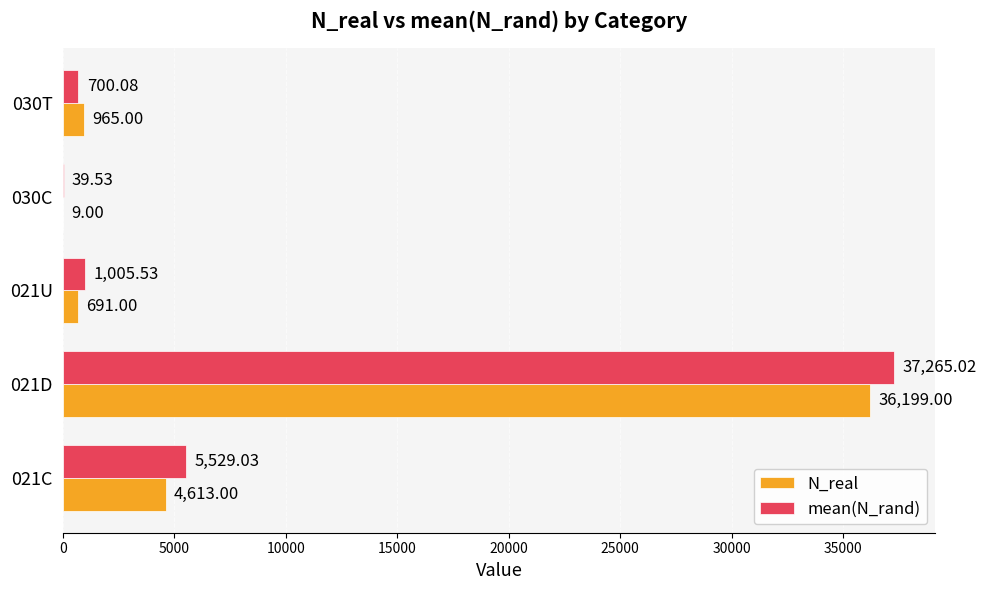

Which series has the largest total across all categories?

mean(N_rand)